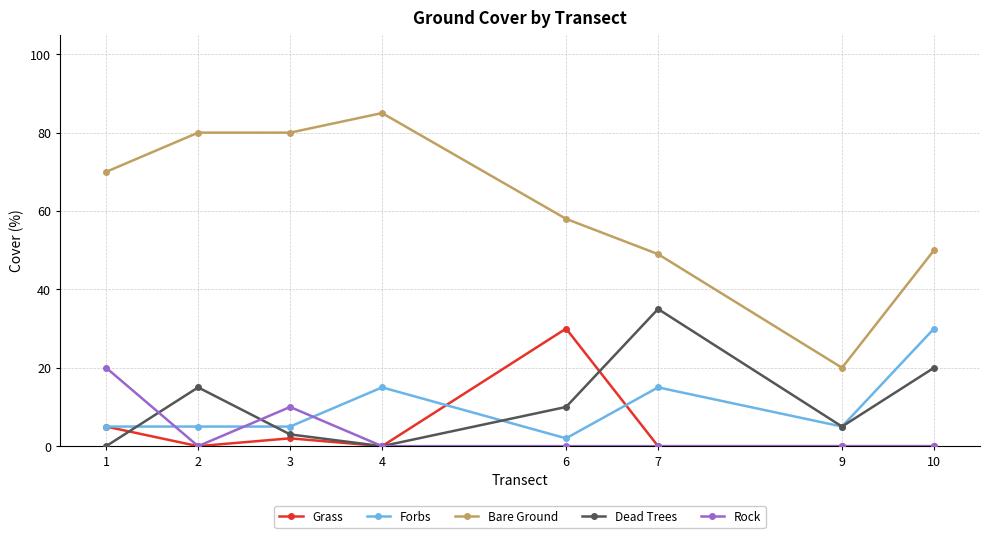

True or false: Grass has a value of 18 at 9.

False